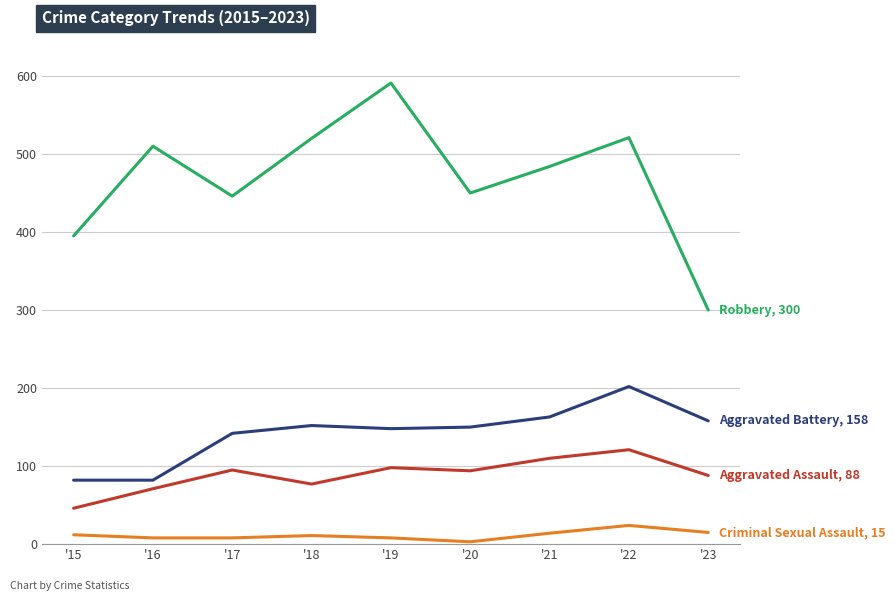

Which category has the highest value across all series?

'19